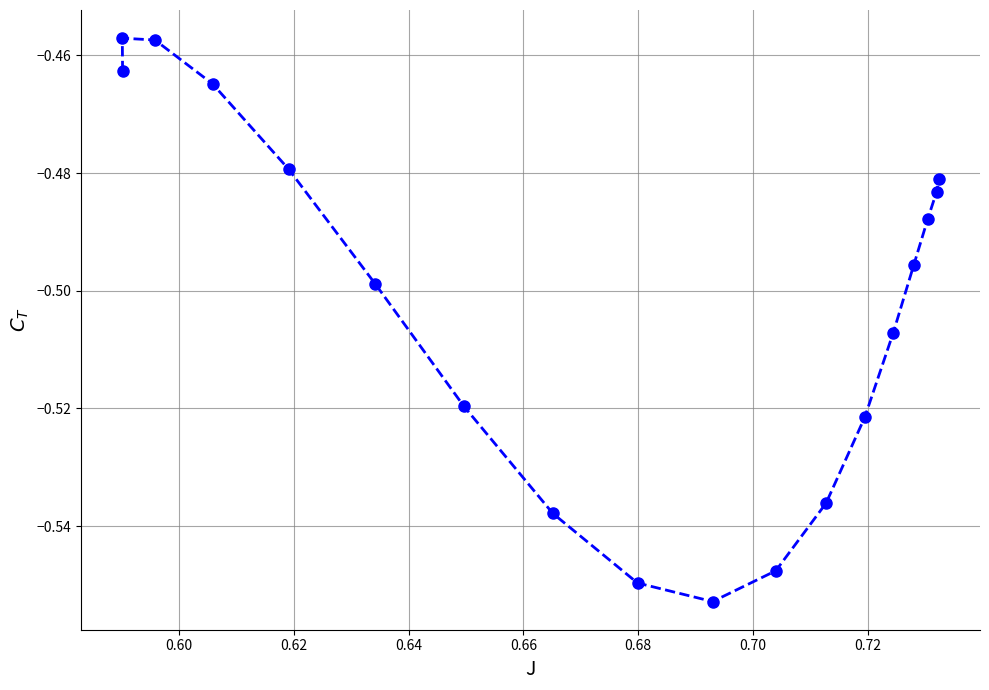

What is the average value?

-0.5